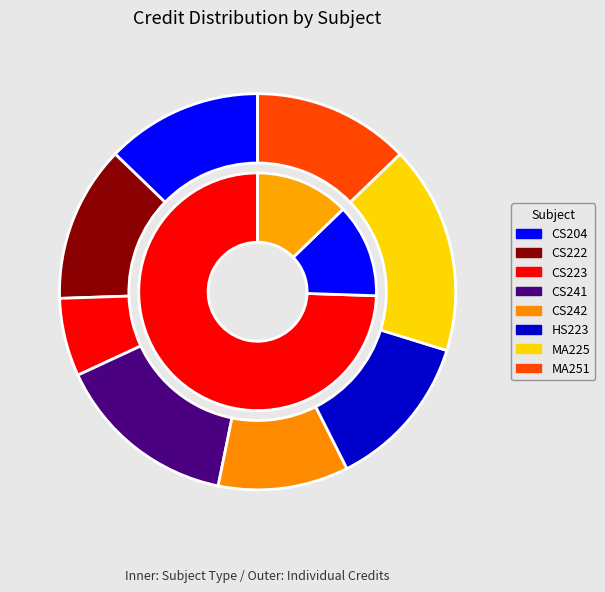

Does any single category account for the majority?

No